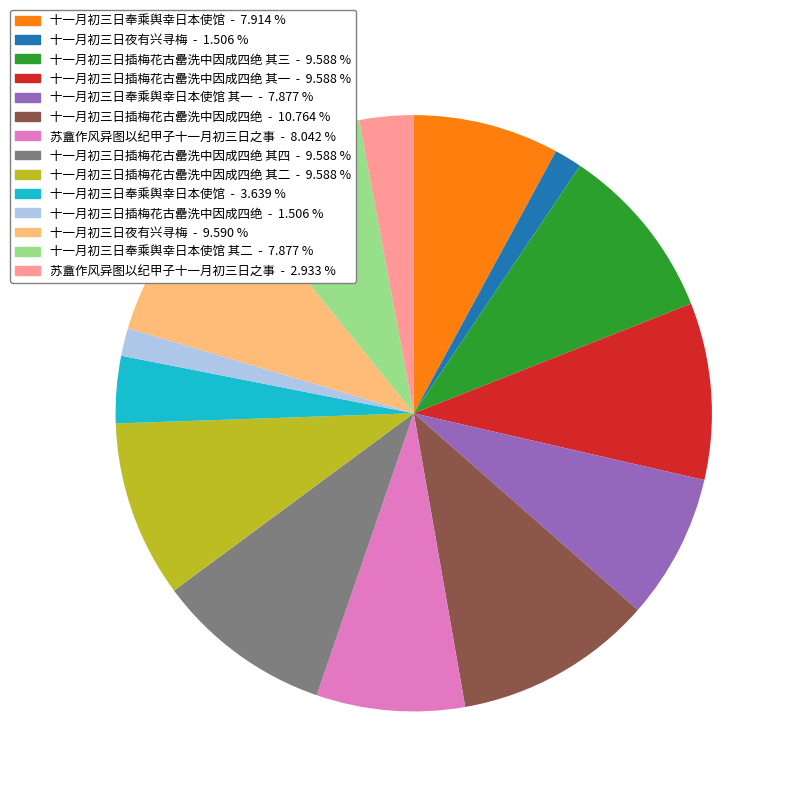

Does any single category account for the majority?

No